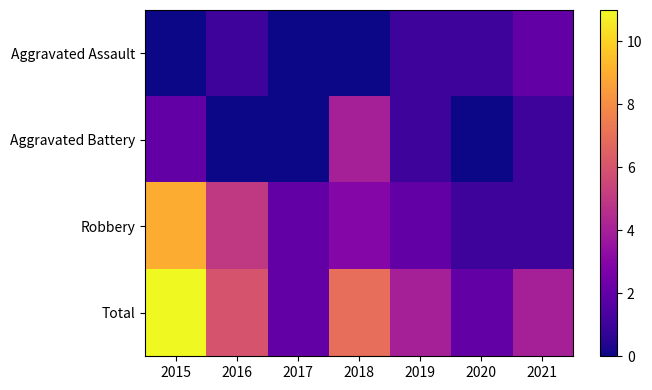

Rank the series at 2015 from lowest to highest value.

Aggravated Assault, Aggravated Battery, Robbery, Total